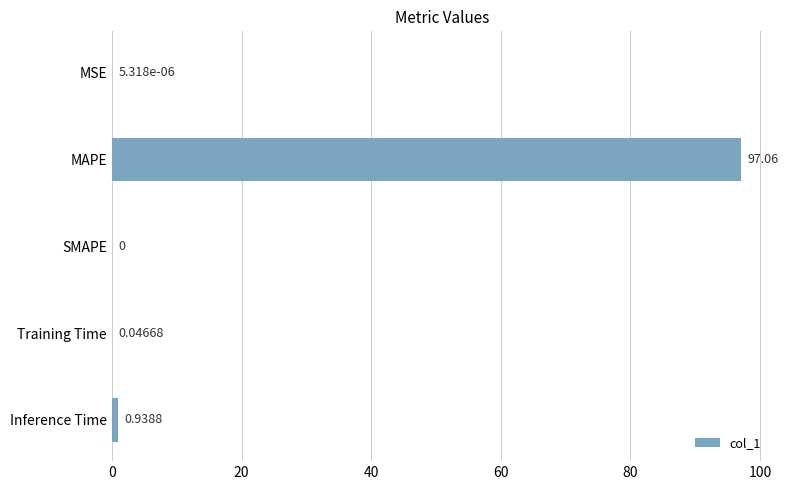

At which label is the value closest to 48?

Inference Time